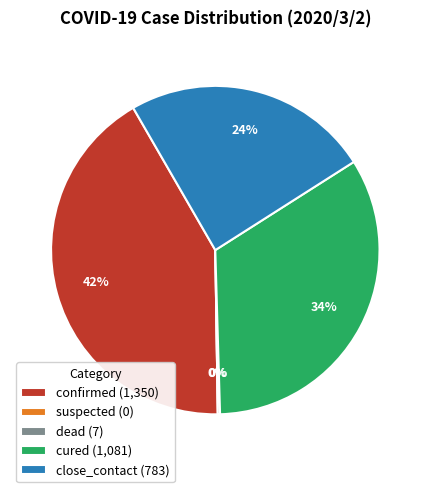

Combined, do cured (1,081) and close_contact (783) account for over 50%?

Yes